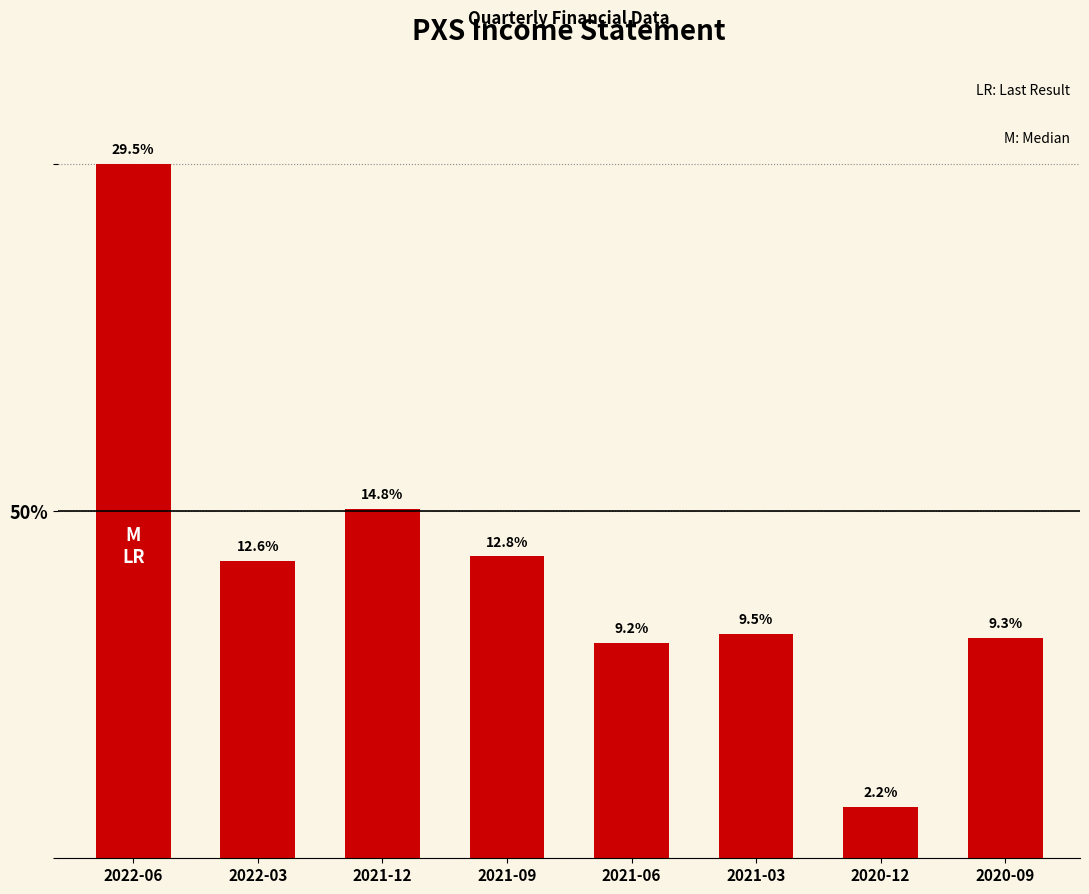

Does the chart contain any negative values?

No